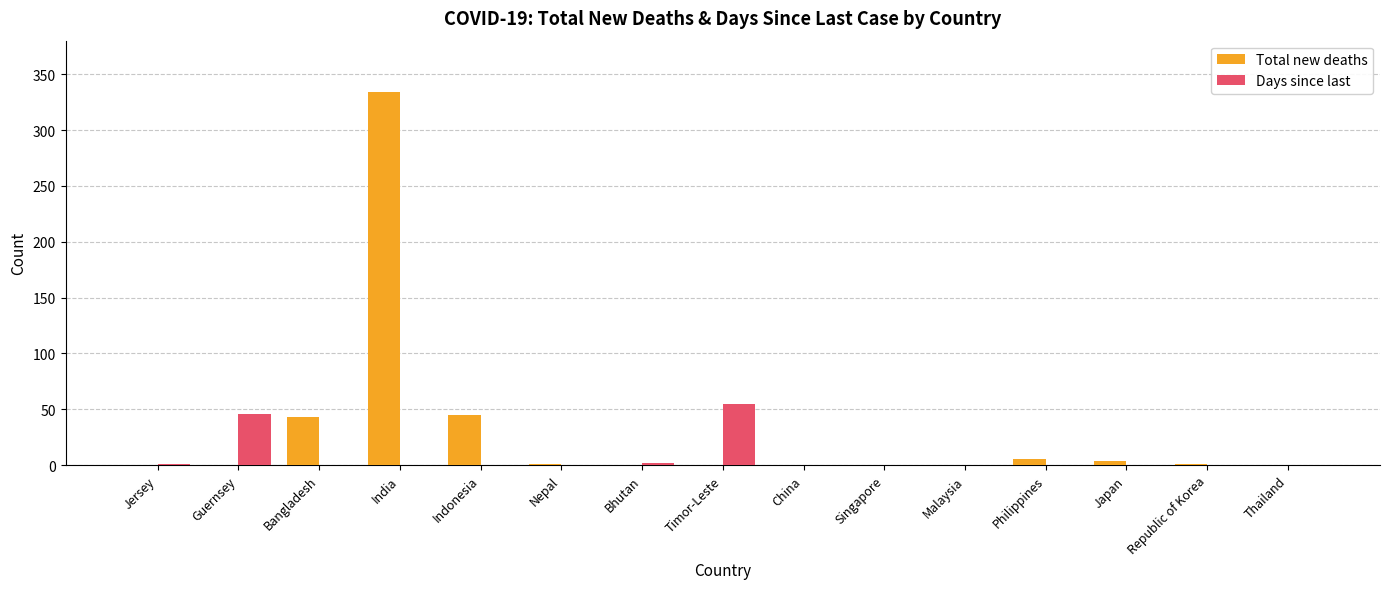

The value of Days since last at Timor-Leste is 96. True or false?

False